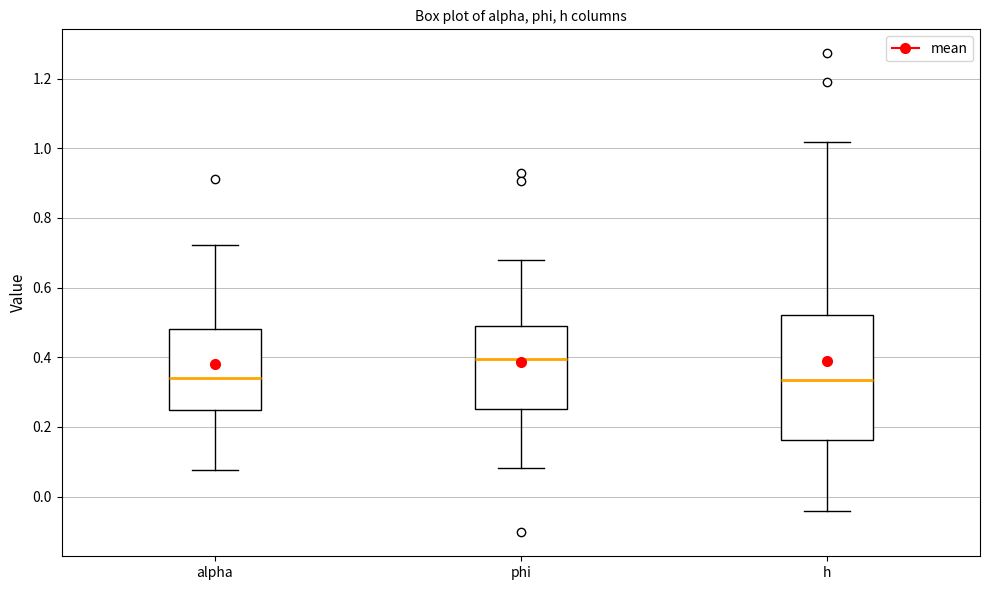

Comparing the boxes themselves (not the whiskers), which one is the tallest?

h